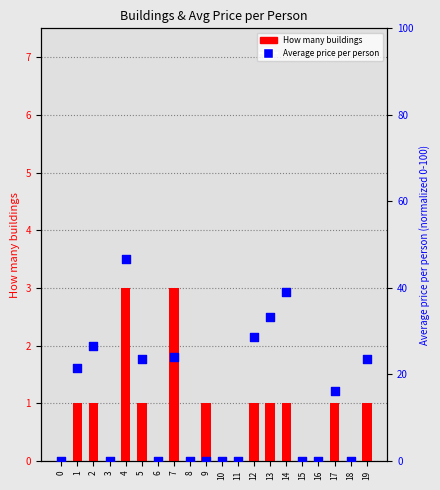

Which series has the largest total across all categories?

Average price per person